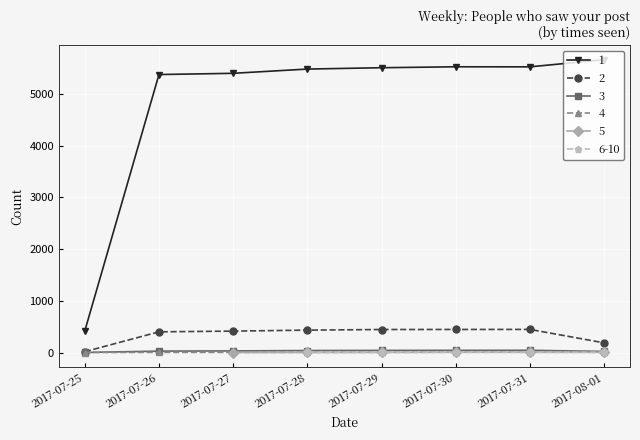

What is the spread (max minus min) of values at 2017-07-31?

5520